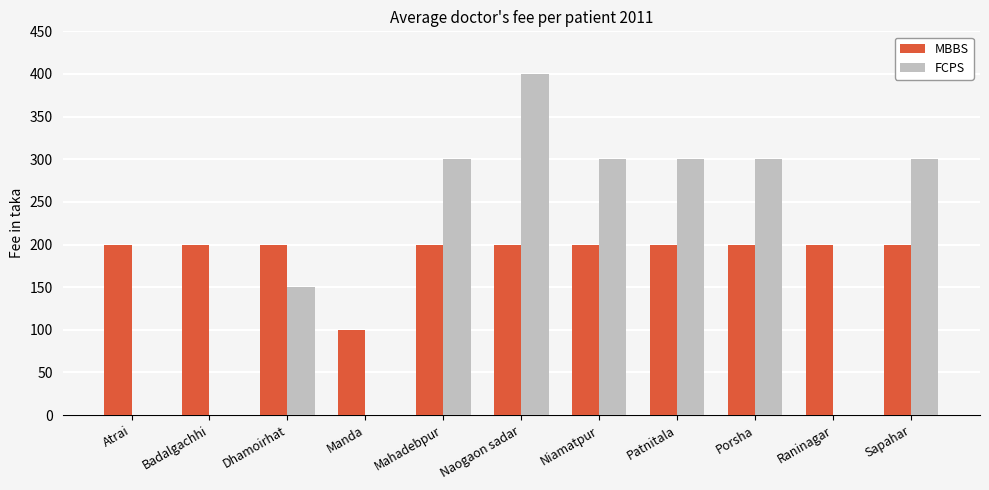

What is the maximum value for FCPS?

400